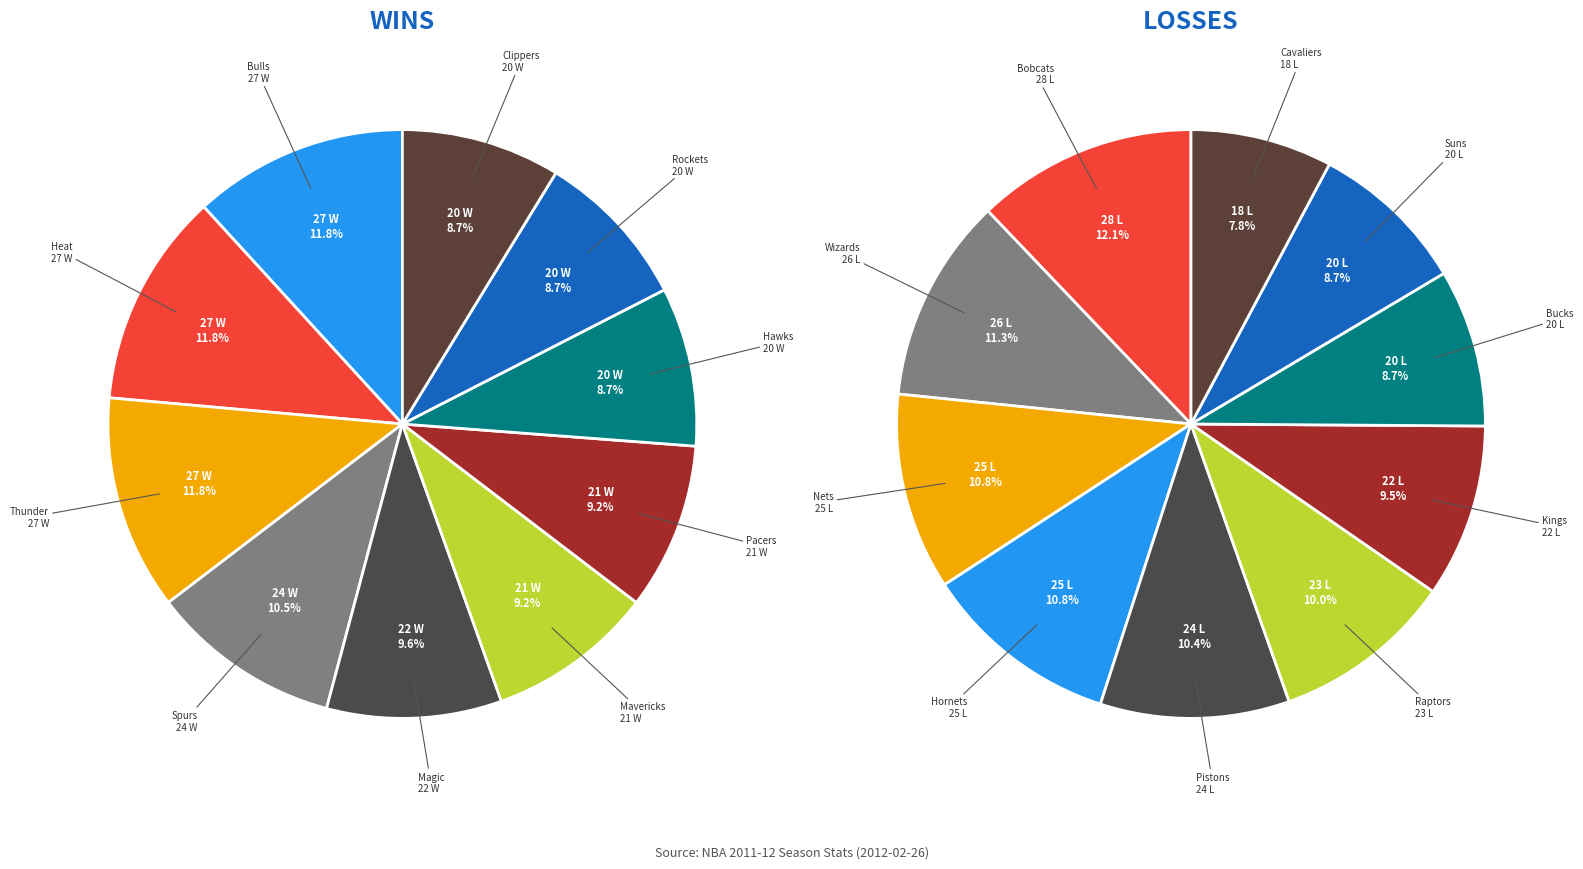

Is it true that Minnesota Timberwolves is 10% of the pie?

False